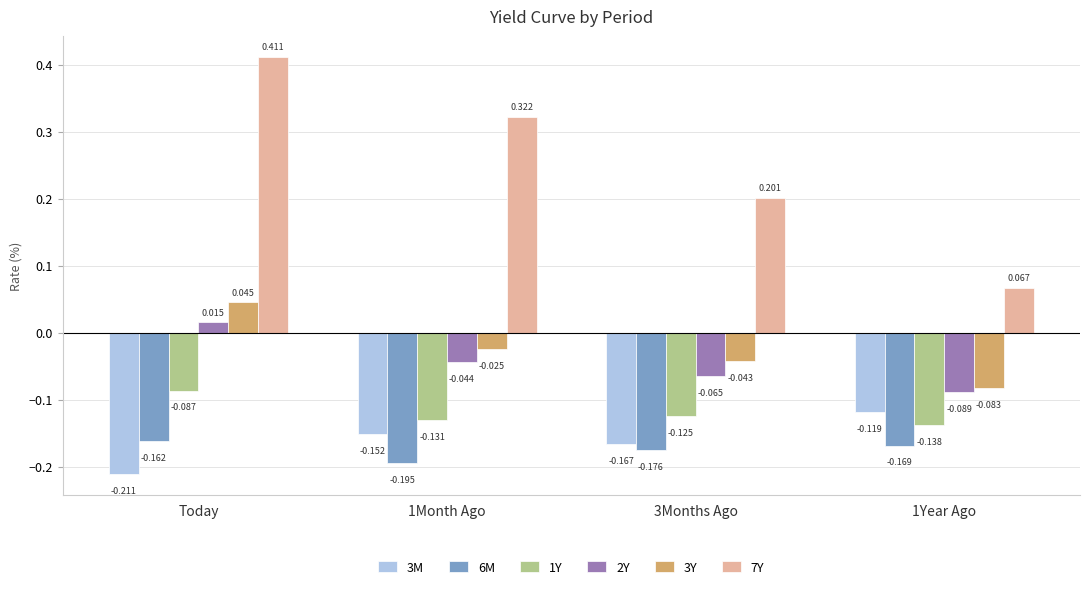

How many distinct data groups are displayed?

6